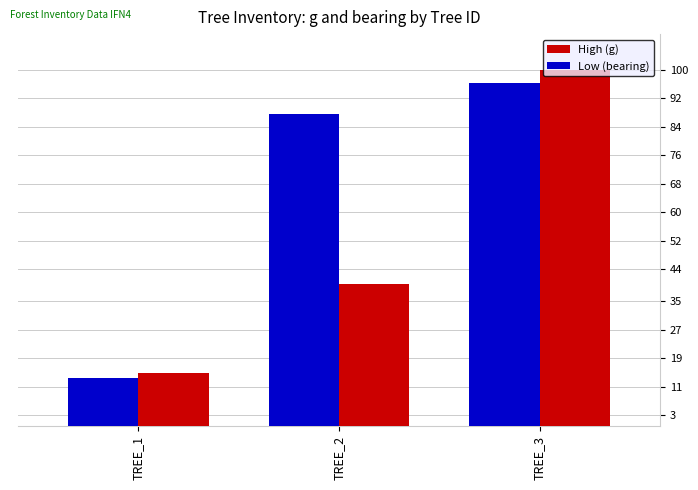

True or false: High (g) has a value of 69.4 at TREE_3.

False